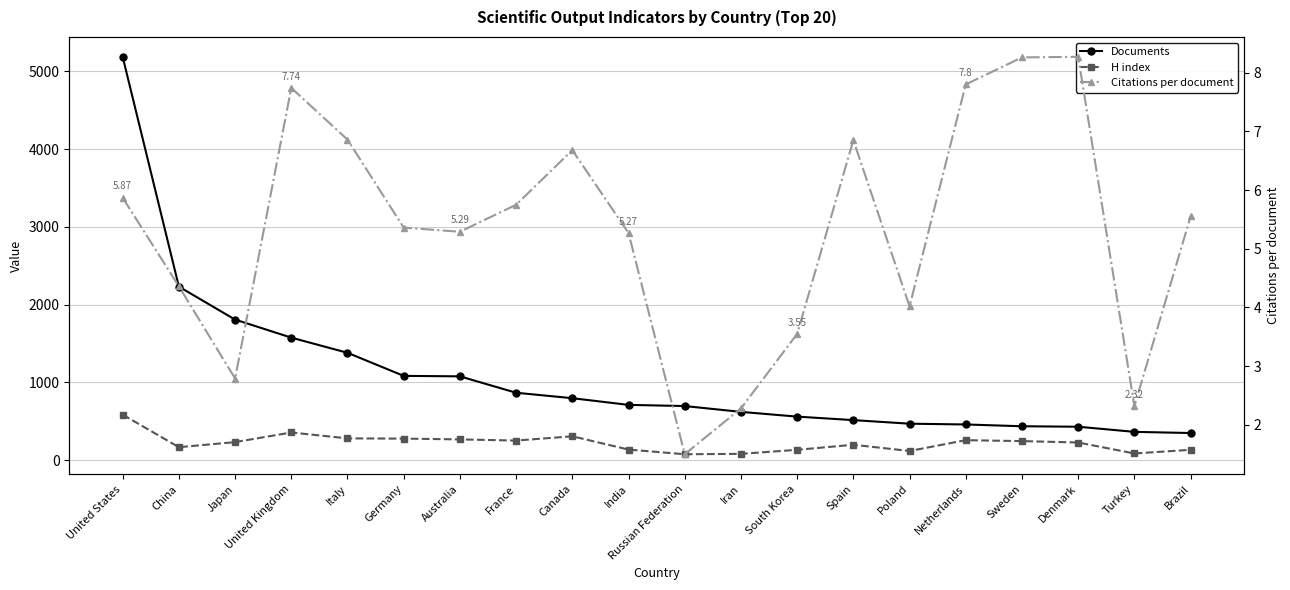

Is this an area chart (filled region under the line)?

No